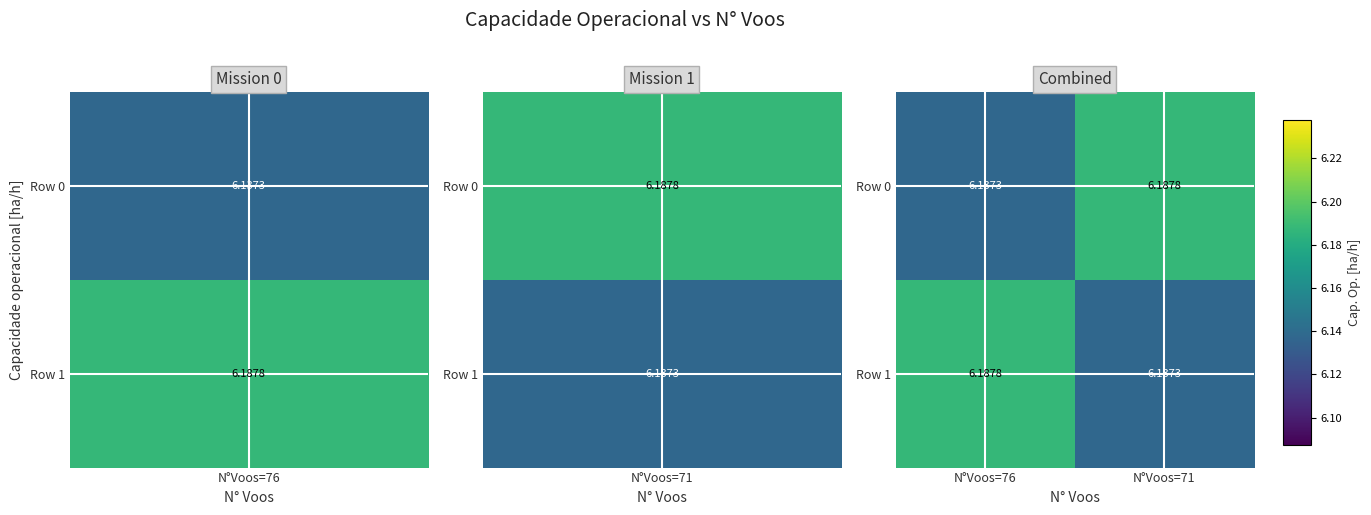

How many distinct data groups are displayed?

2